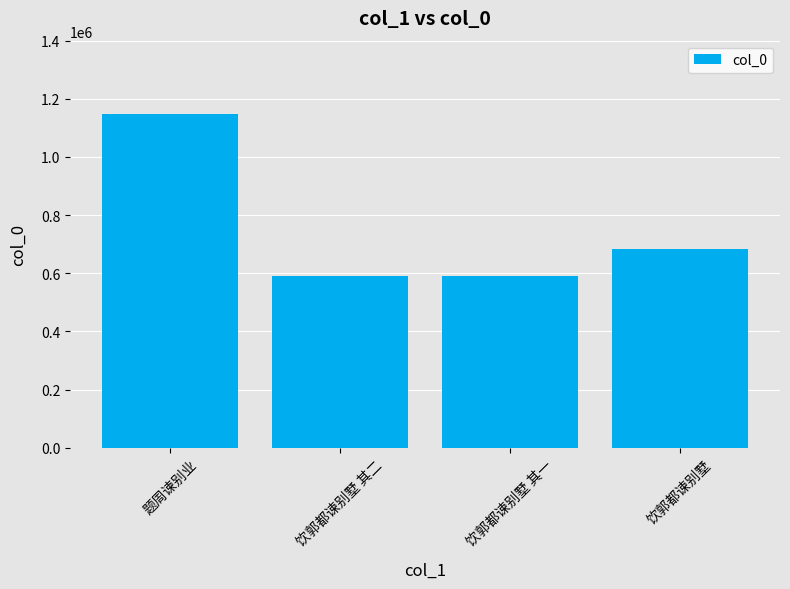

What is the label of the 3rd bar from the left?

饮郭都谏别墅 其一